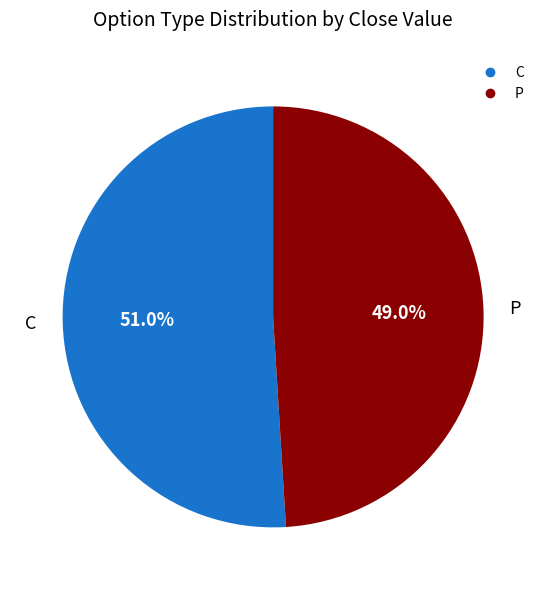

Is the sum of P and C greater than half?

Yes